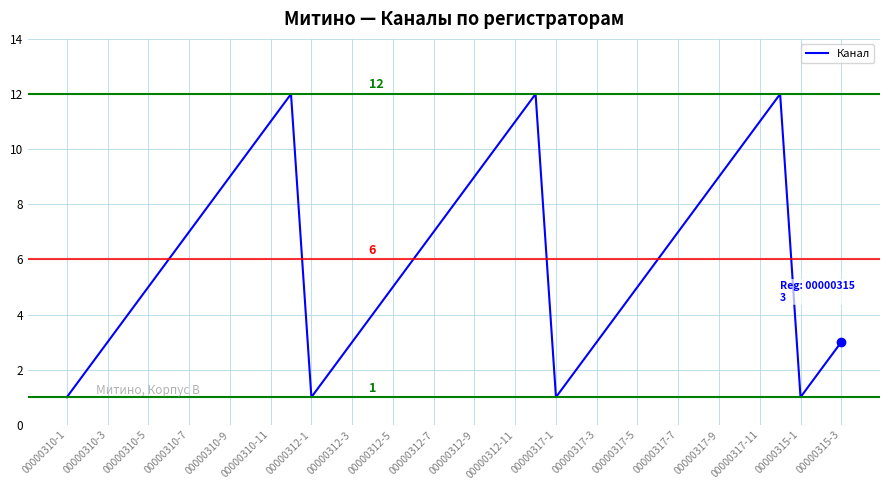

What is the greatest value displayed?

12